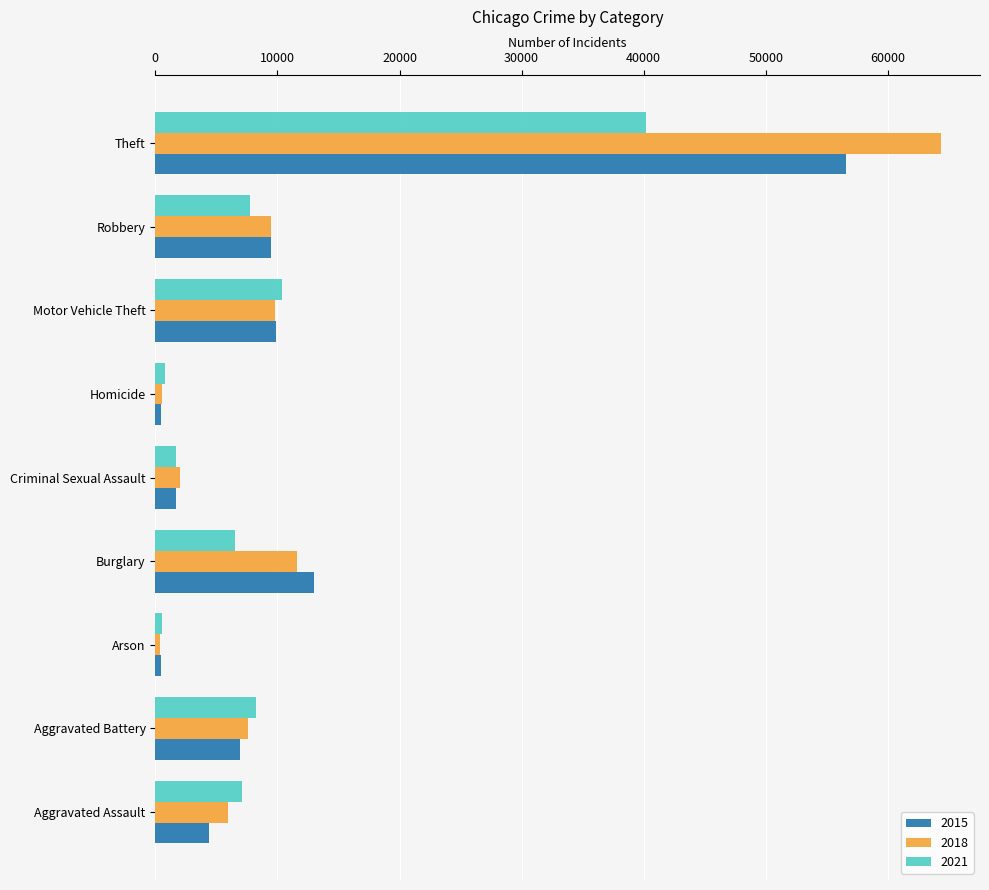

What is the highest value of the 2015 series?

56528